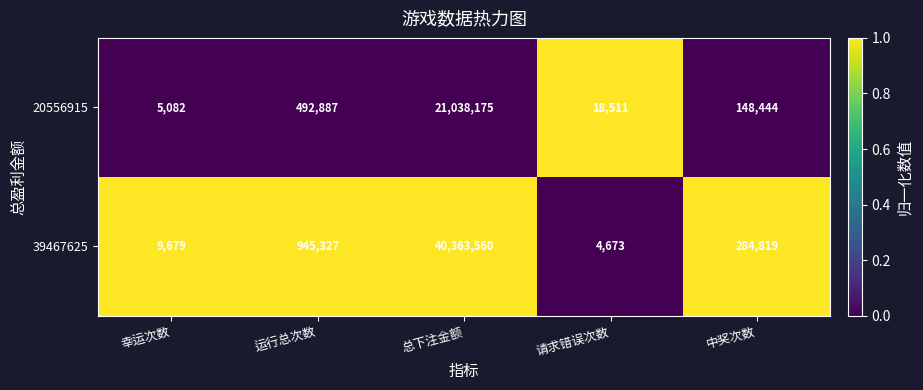

List the series in order of their peak value, lowest first.

20556915, 39467625